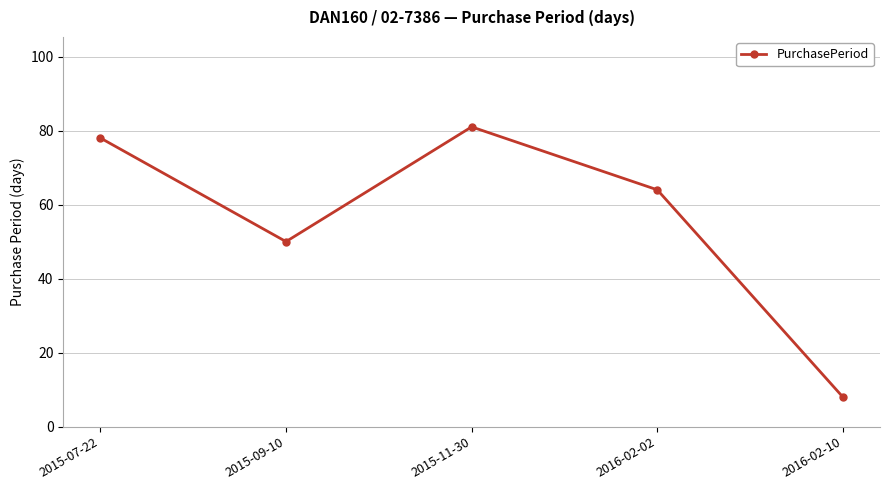

How many categories are shown in the chart?

5